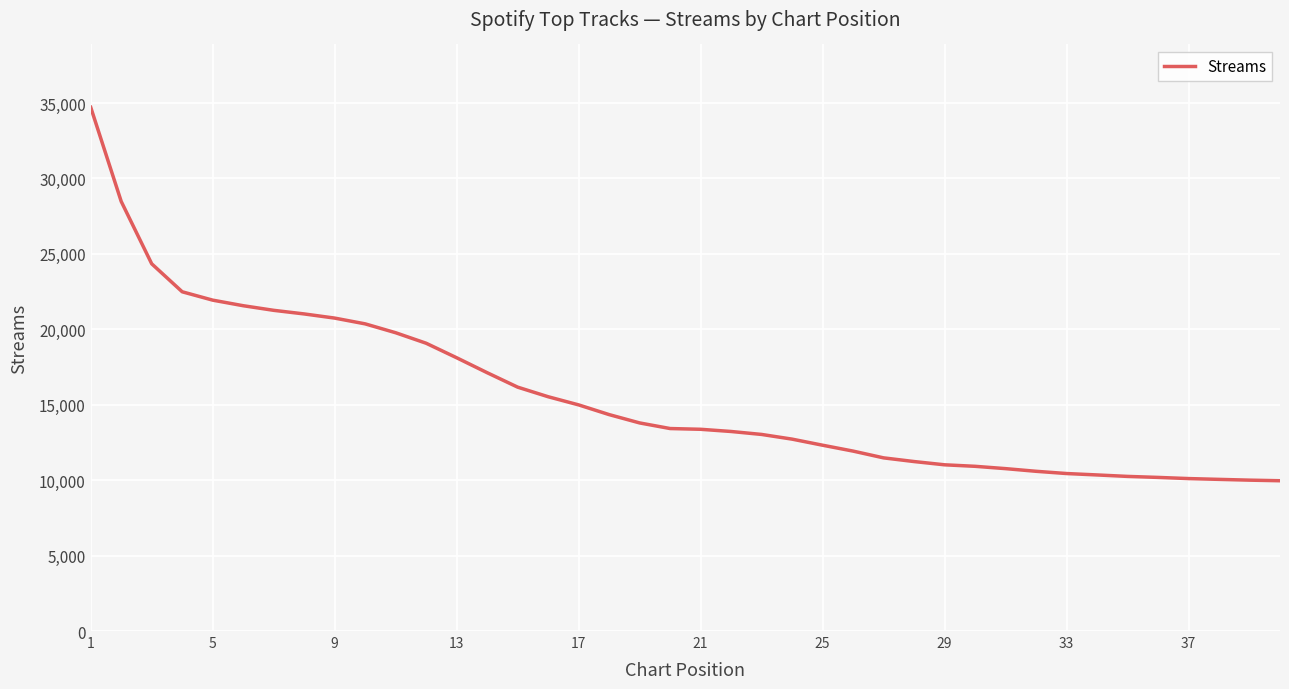

What is the difference between the maximum and minimum values?

24754.0